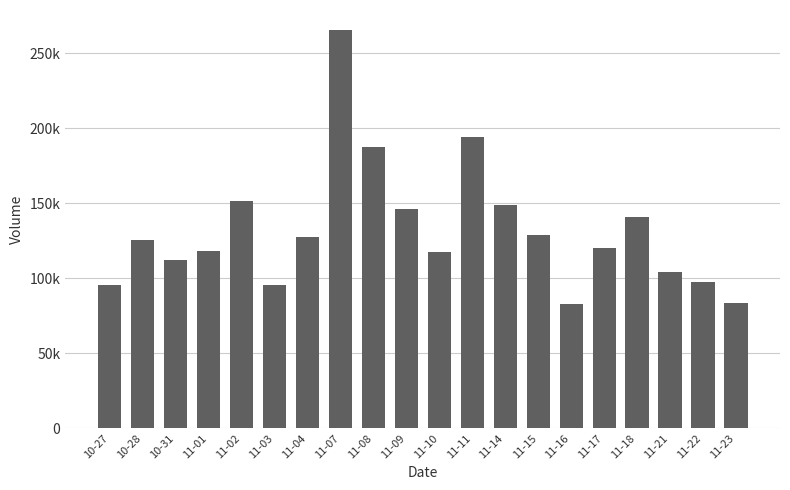

Are the bars grouped side by side (vs. stacked)?

No